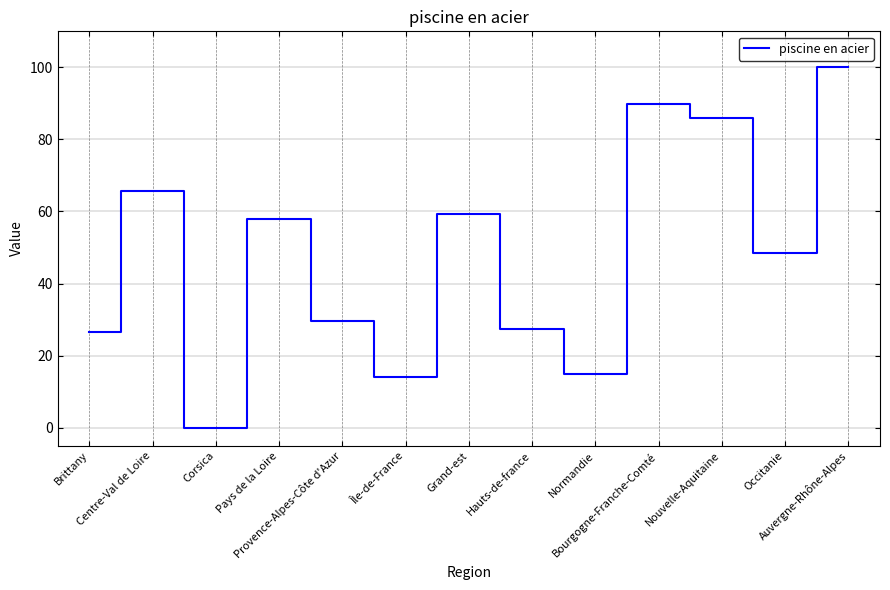

At which label does the data first exceed 48?

Centre-Val de Loire